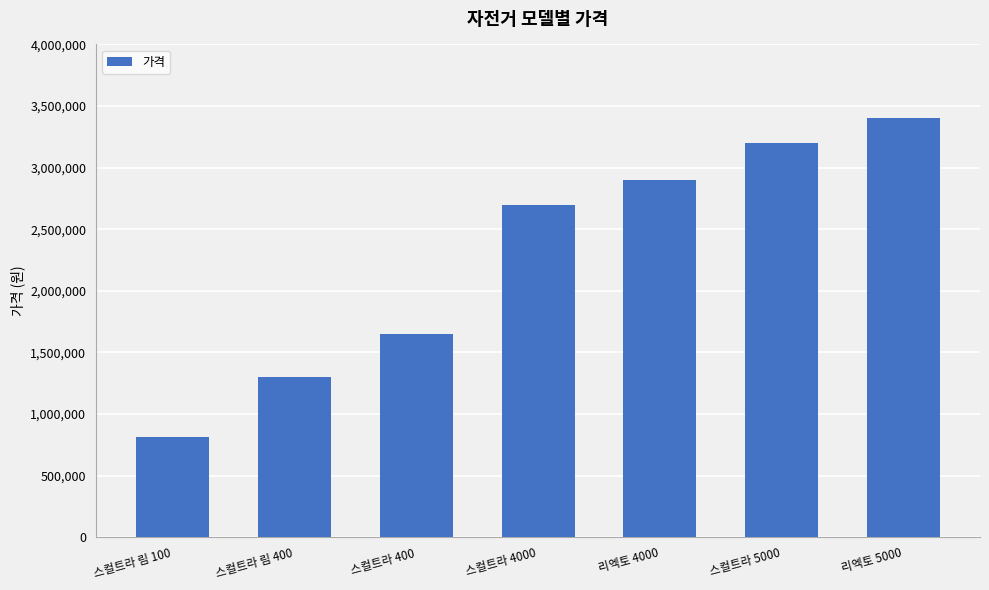

Which has a higher value, 리엑토 4000 or 스컬트라 림 100?

리엑토 4000